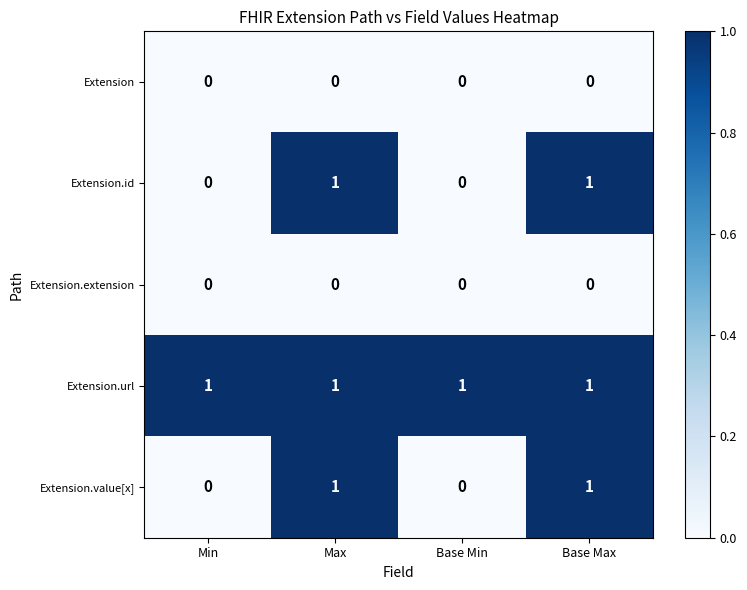

Which series has the largest total across all categories?

Extension.url